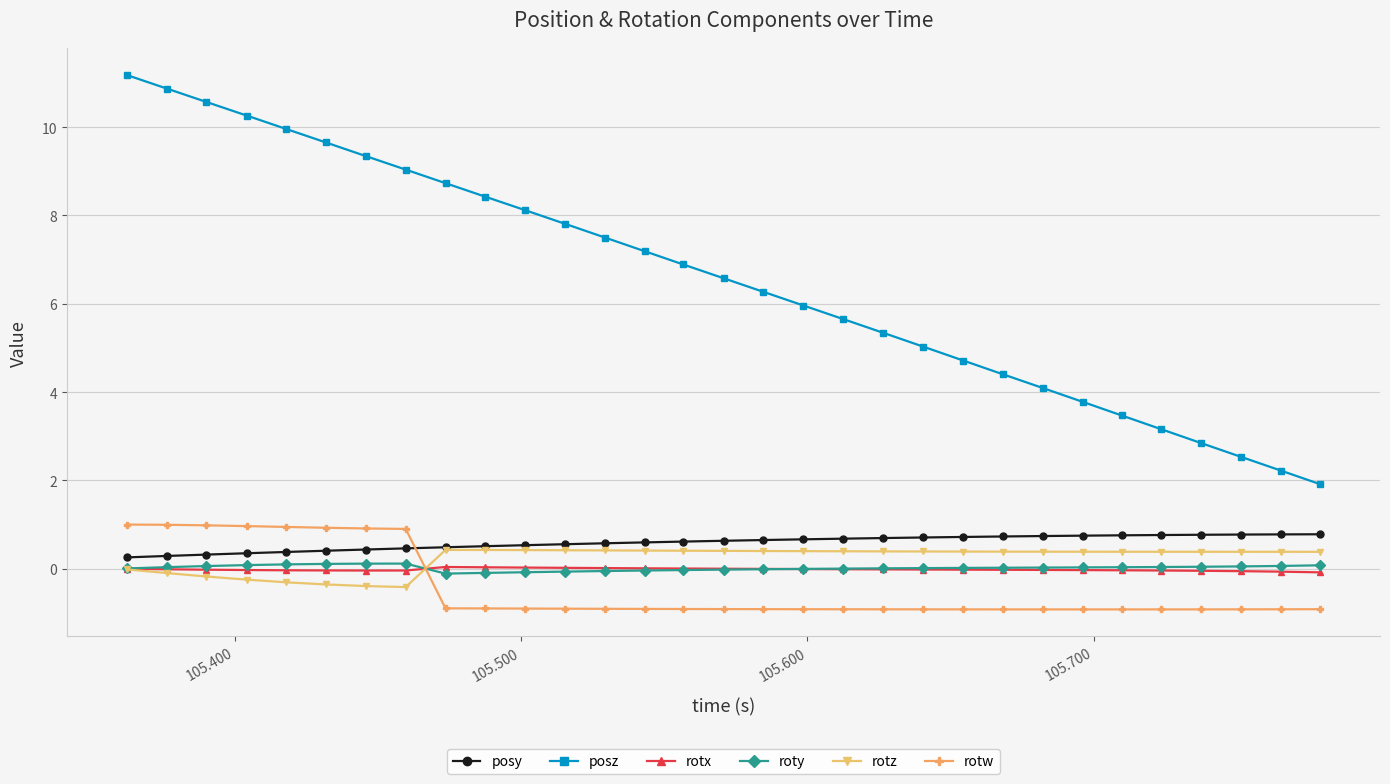

Count the number of data series in this chart.

6